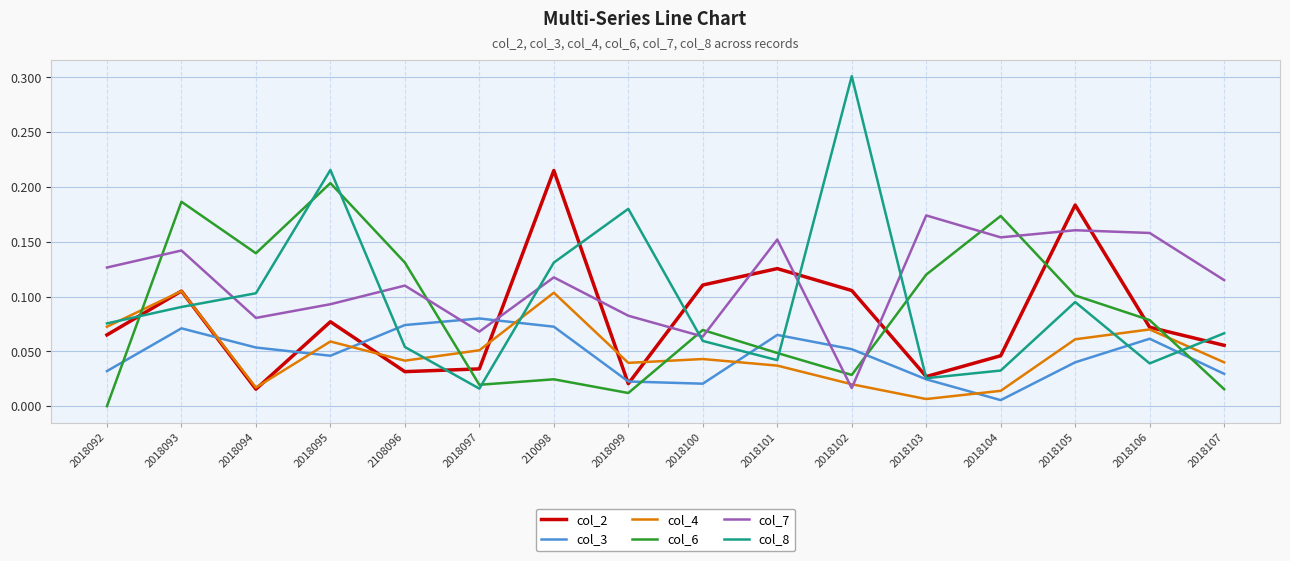

Which series has the widest spread of values?

col_8